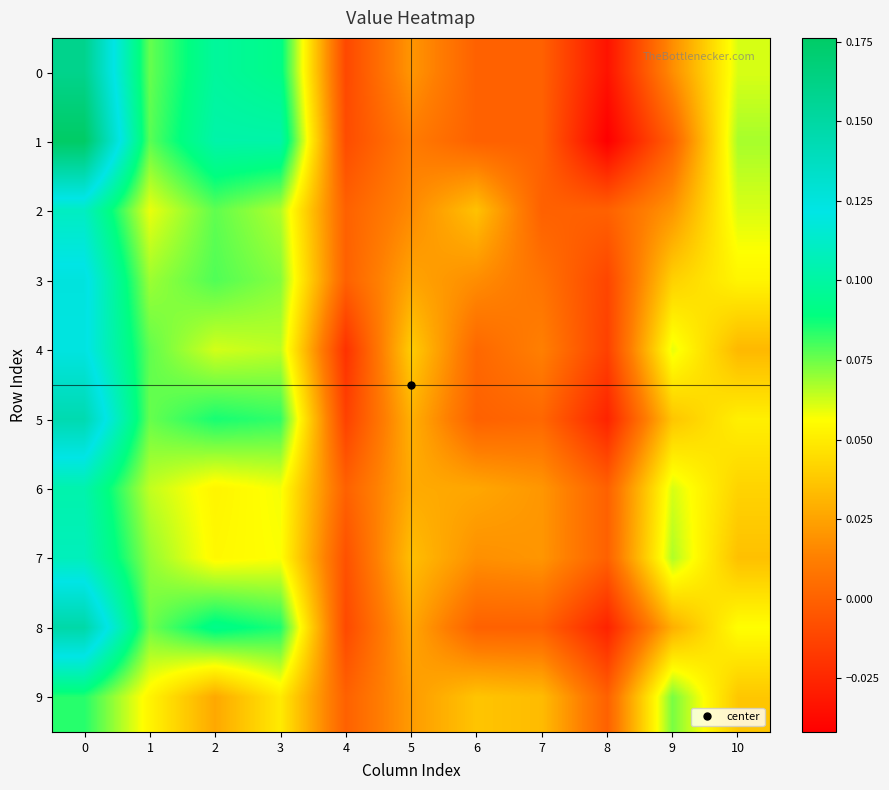

Reading left to right, list all the values displayed in this chart.

0: 0=0.2	1=0.1	2=0.1	3=0.1	4=-0.0	5=0.0	6=0.0	7=0.0	8=-0.0	9=0.0	10=0.1
1: 0=0.2	1=0.1	2=0.1	3=0.1	4=-0.0	5=0.0	6=0.0	7=0.0	8=-0.0	9=0.0	10=0.1
2: 0=0.1	1=0.1	2=0.1	3=0.1	4=0.0	5=0.0	6=0.0	7=0.0	8=0.0	9=0.0	10=0.1
3: 0=0.1	1=0.1	2=0.1	3=0.1	4=0.0	5=0.0	6=0.0	7=0.0	8=-0.0	9=0.0	10=0.1
4: 0=0.1	1=0.1	2=0.1	3=0.1	4=-0.0	5=0.0	6=0.0	7=0.0	8=-0.0	9=0.1	10=0.0
5: 0=0.1	1=0.1	2=0.1	3=0.1	4=-0.0	5=0.0	6=0.0	7=0.0	8=-0.0	9=0.0	10=0.1
6: 0=0.1	1=0.1	2=0.1	3=0.1	4=0.0	5=0.0	6=0.0	7=0.0	8=0.0	9=0.1	10=0.0
7: 0=0.1	1=0.1	2=0.1	3=0.1	4=-0.0	5=0.0	6=0.0	7=0.0	8=0.0	9=0.1	10=0.0
8: 0=0.1	1=0.1	2=0.1	3=0.1	4=-0.0	5=0.0	6=0.0	7=0.0	8=-0.0	9=0.0	10=0.1
9: 0=0.1	1=0.1	2=0.0	3=0.0	4=0.0	5=0.0	6=0.0	7=0.0	8=0.0	9=0.1	10=0.0